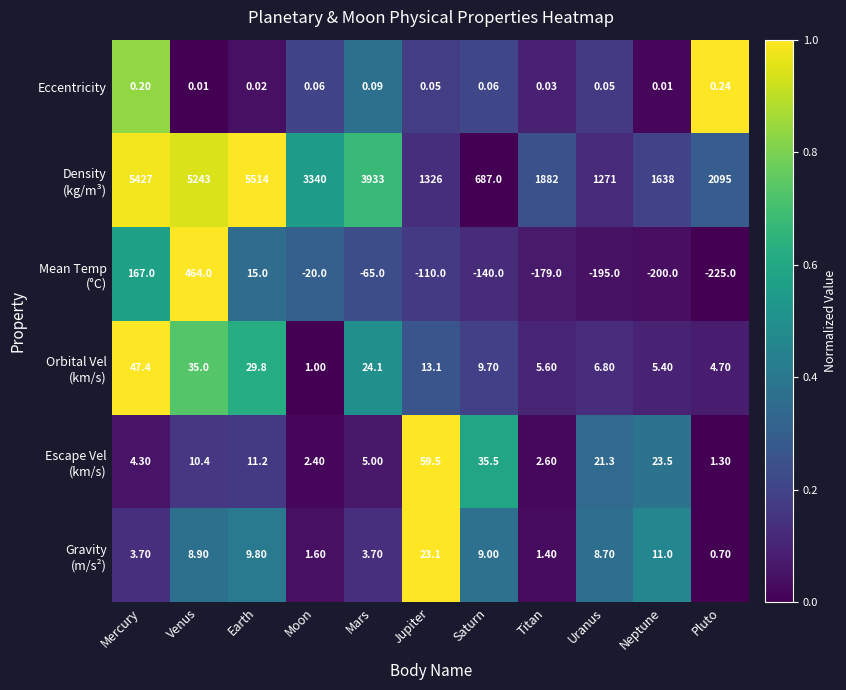

How many categories are shown in the chart?

11